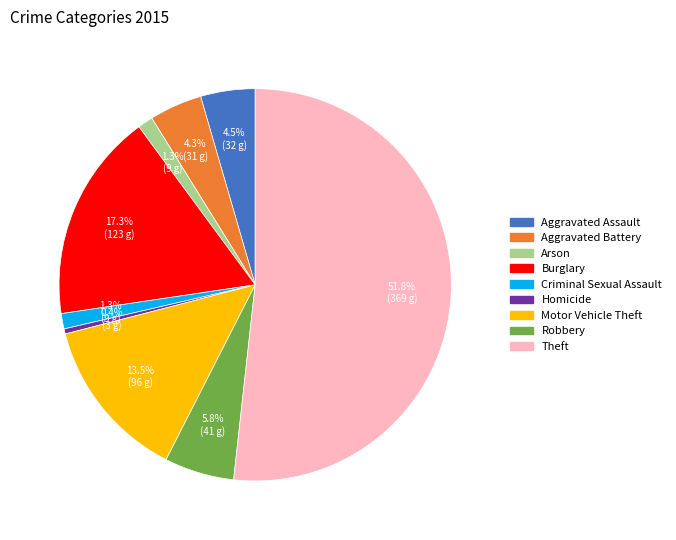

Which category has the smallest portion of the pie?

Homicide